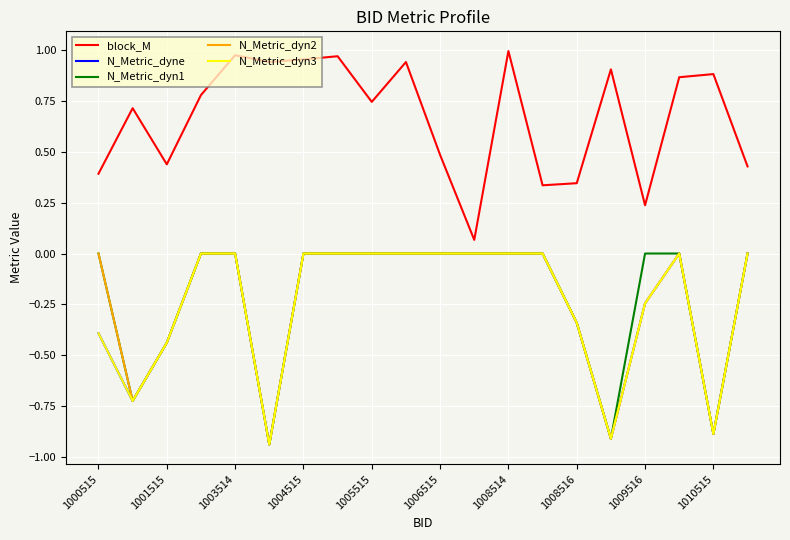

Does the chart have visible grid lines?

Yes